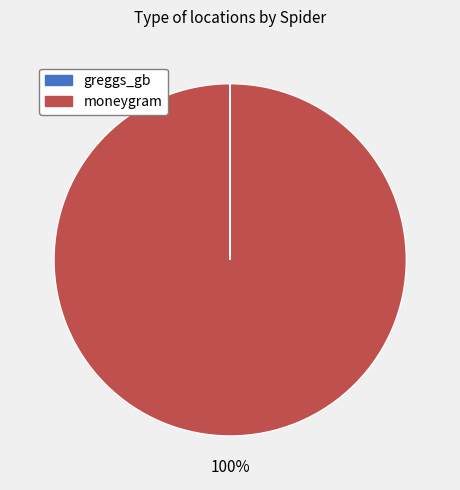

To the nearest percent, what percentage of the pie is moneygram?

100%